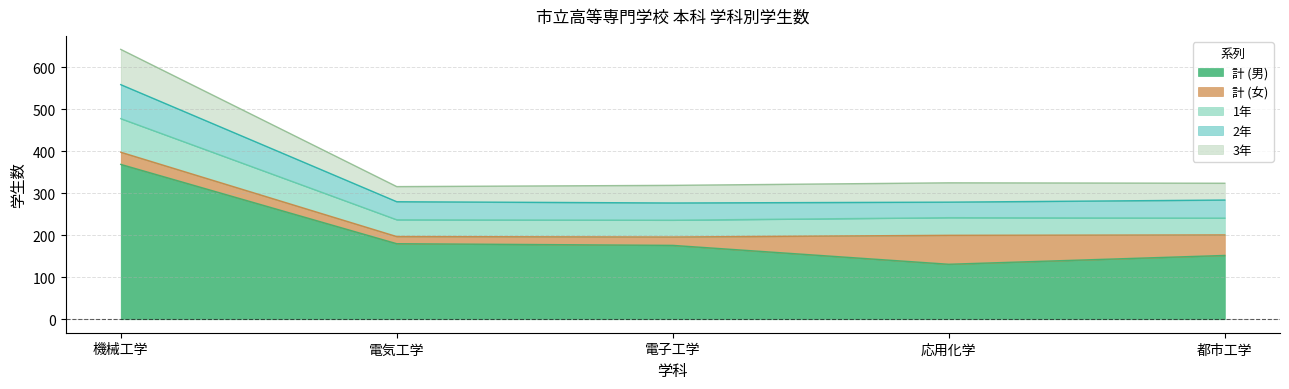

At which label does 計 (男) reach its peak?

機械工学